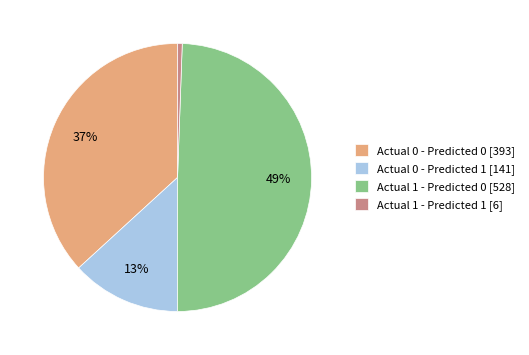

What percentage is the Actual 0 - Predicted 1 [141] slice, to the nearest percent?

13%